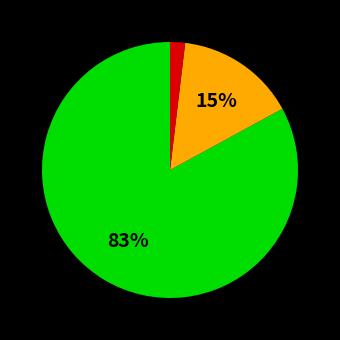

Does any single category account for the majority?

Yes